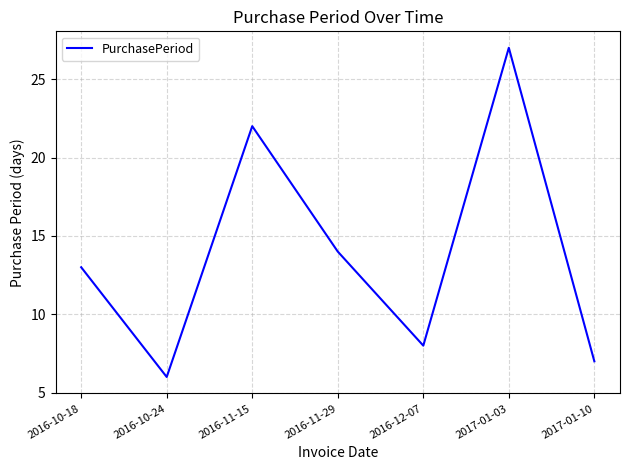

What is the sum of all values?

97